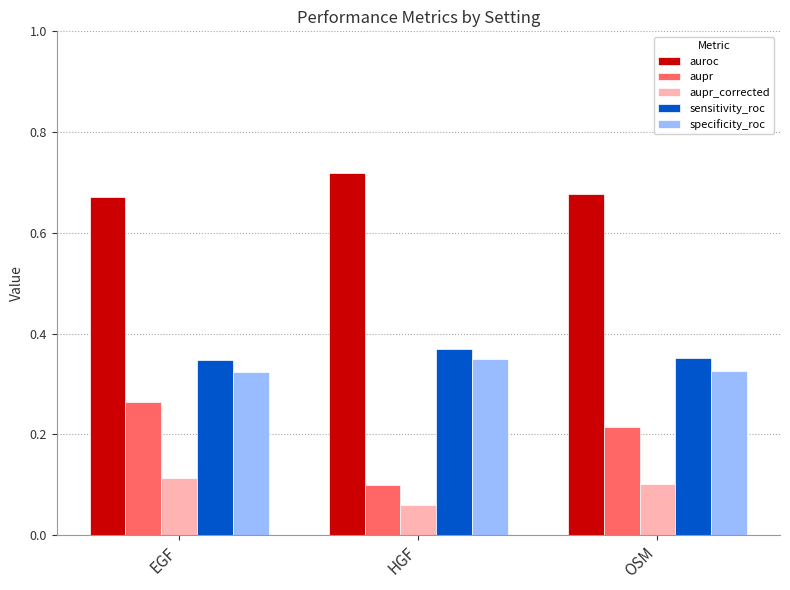

Is it true that sensitivity_roc equals 0.1 at HGF?

False